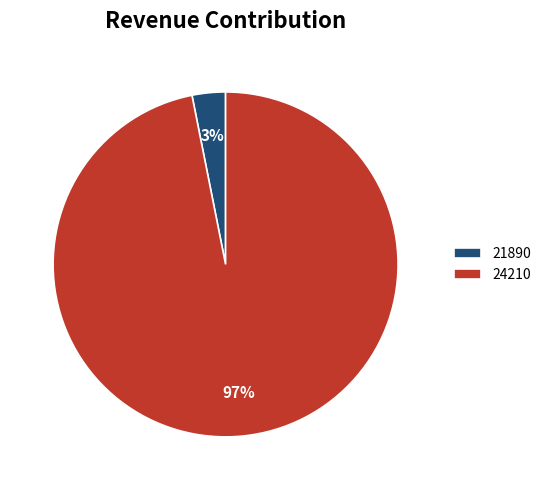

What is the largest slice in the pie chart?

24210